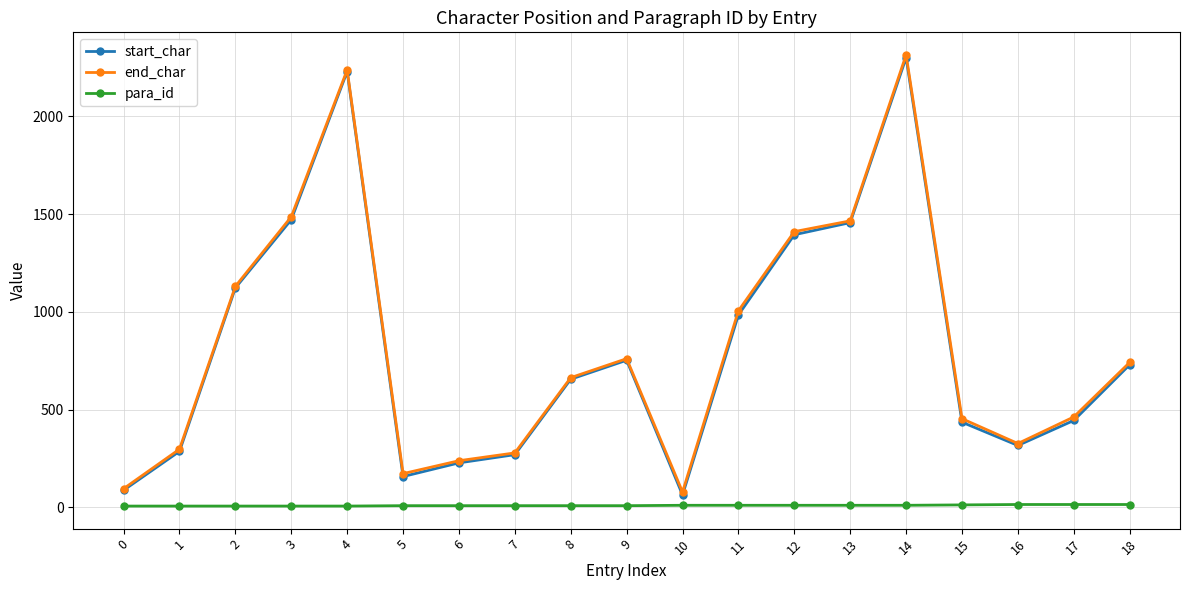

How many para_id values are between 6 and 10?

15